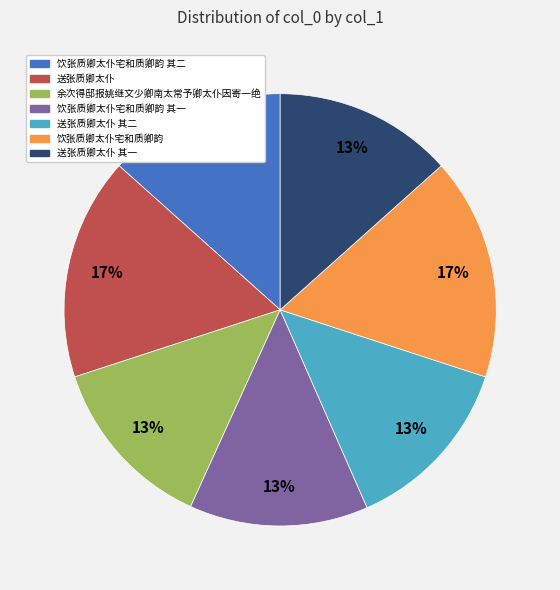

The 送张质卿太仆 slice represents 30% of the pie. True or false?

False